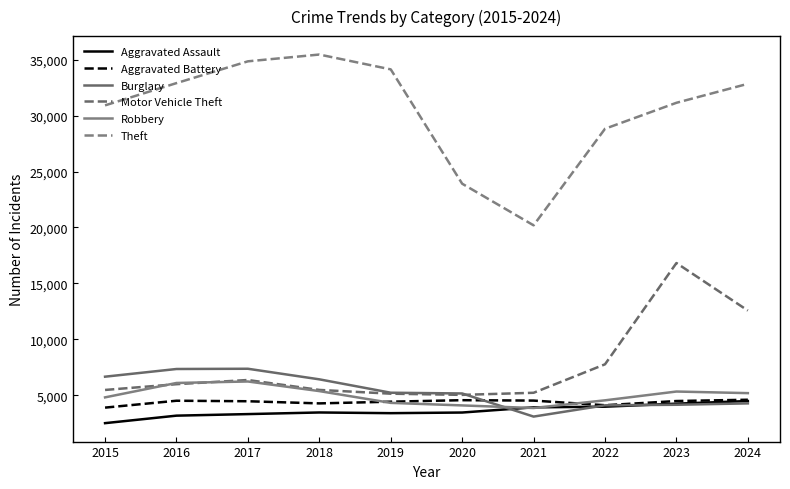

Which series has the largest range (max minus min)?

Theft